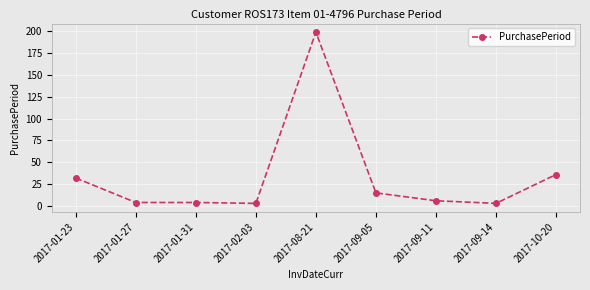

What is the value of the 8th point from the left?

3